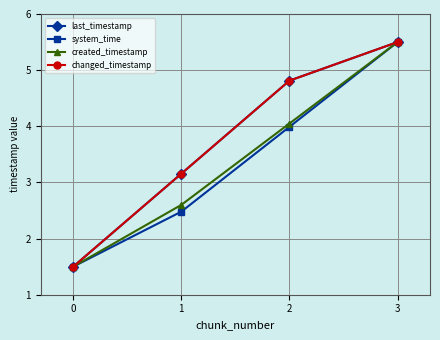

The value of changed_timestamp at 3 is 8.0. True or false?

False